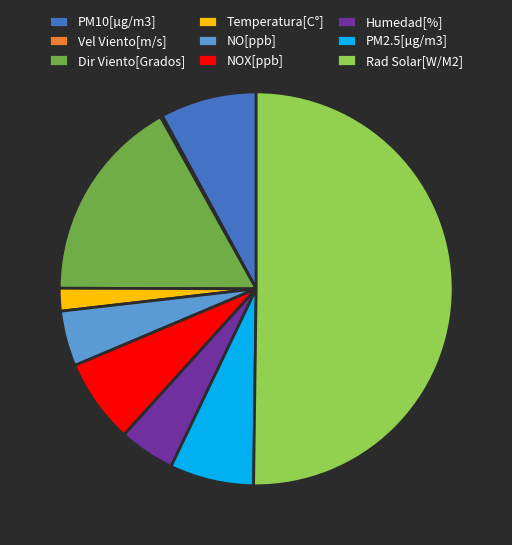

Is the sum of Rad Solar[W/M2] and NO[ppb] greater than half?

Yes